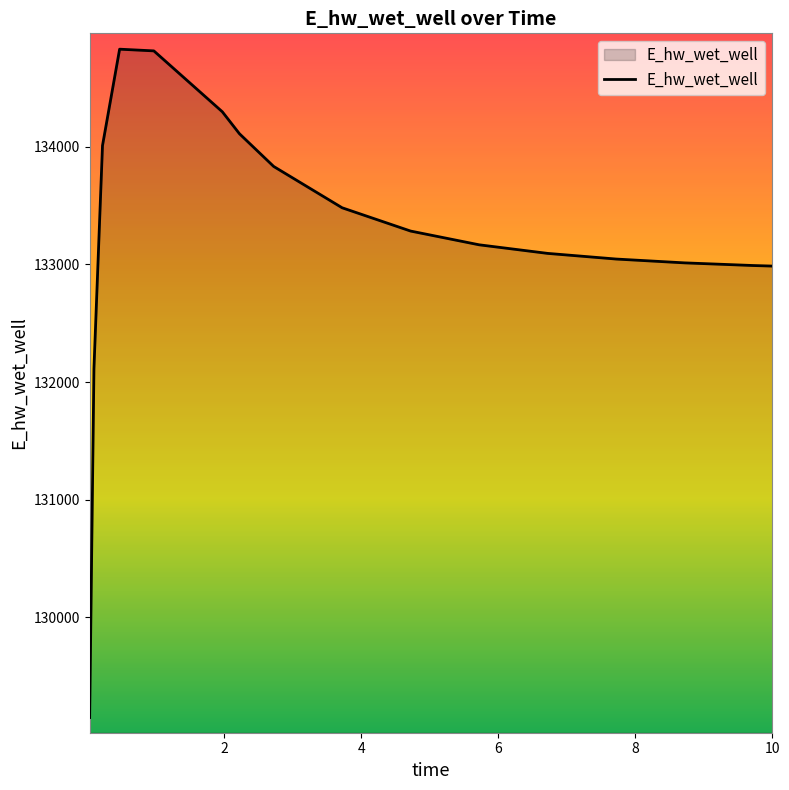

What is the maximum value shown in the chart?

134831.0